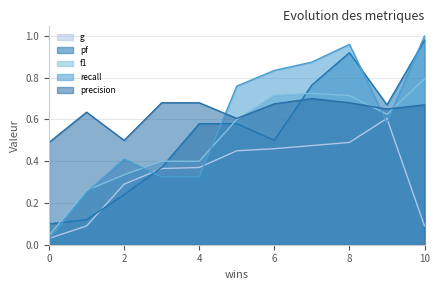

What is the value of the g point at the 6th from the left?

0.4